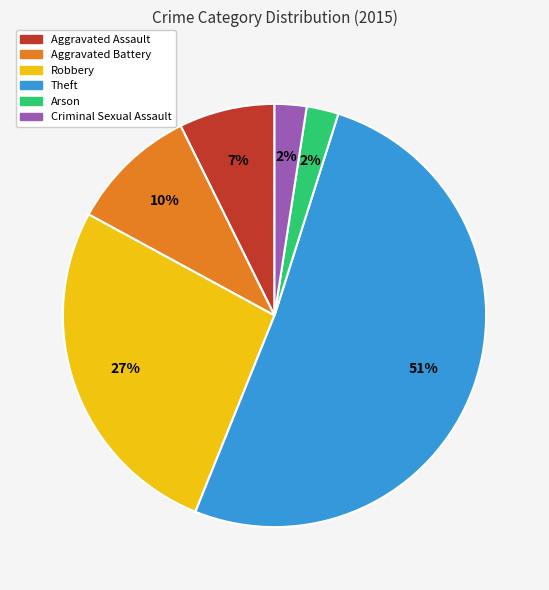

The Robbery slice represents 27% of the pie. True or false?

True